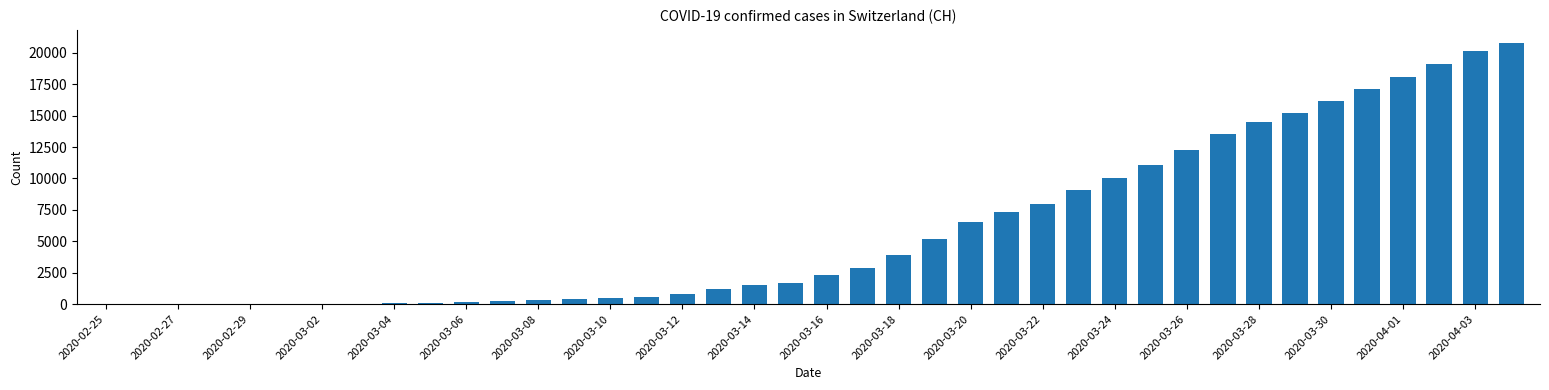

What is the sum of all values?

241036